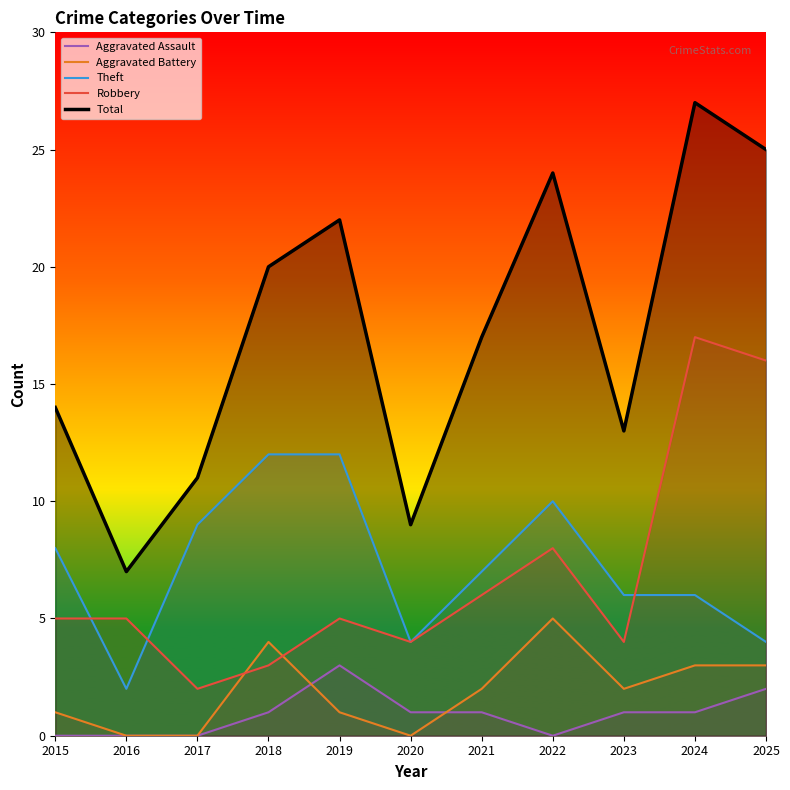

Reading right to left, what are all the values shown in this chart?

Aggravated Assault: 2	1	1	0	1	1	3	1	0	0	0
Aggravated Battery: 3	3	2	5	2	0	1	4	0	0	1
Theft: 4	6	6	10	7	4	12	12	9	2	8
Robbery: 16	17	4	8	6	4	5	3	2	5	5
Total: 25	27	13	24	17	9	22	20	11	7	14